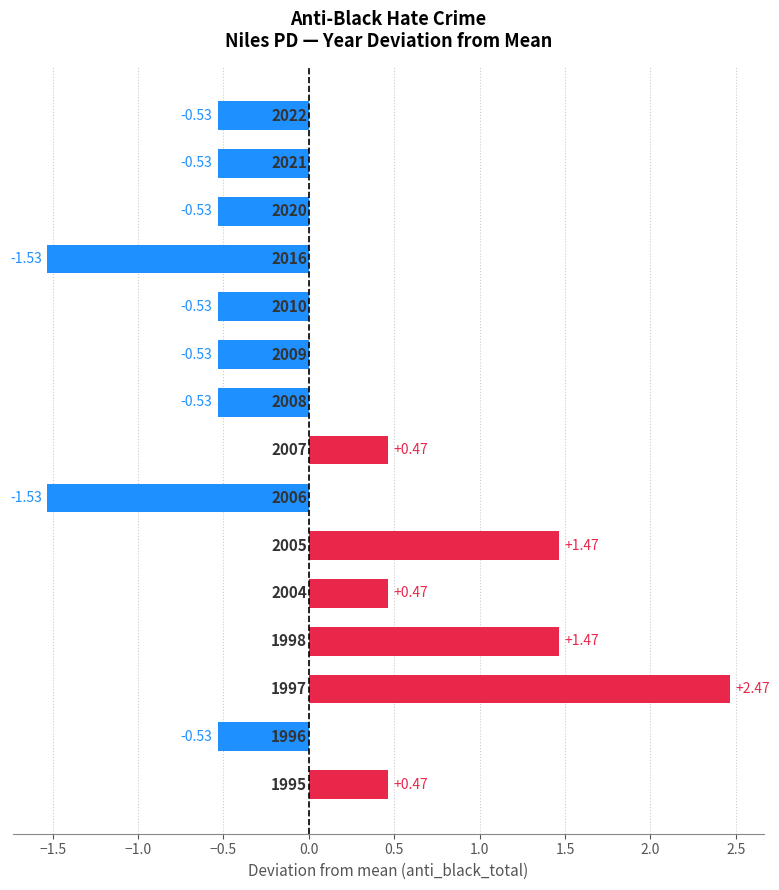

What is the difference between the second highest and minimum values?

3.0